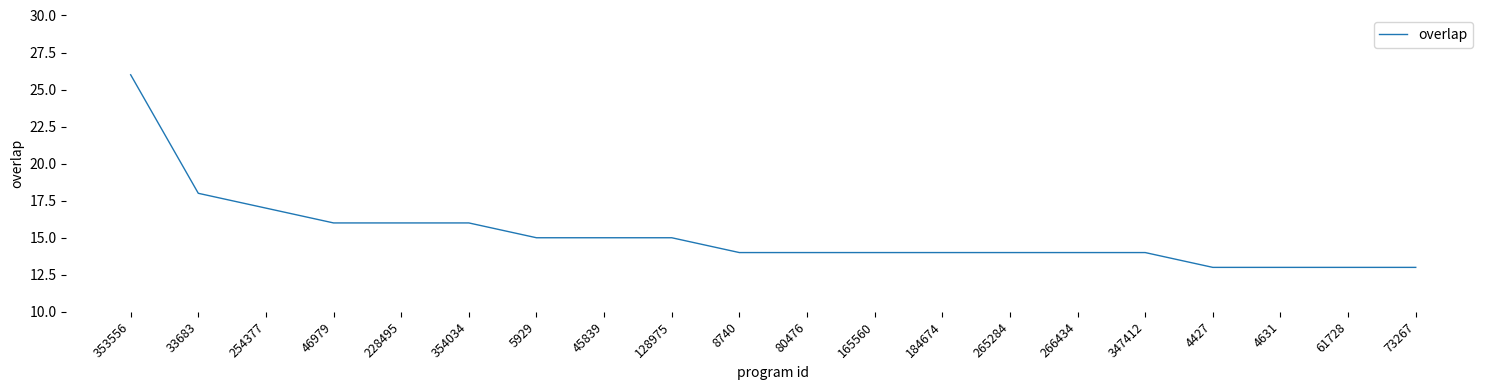

Reading left to right, list all the values displayed in this chart.

353556=26	33683=18	254377=17	46979=16	228495=16	354034=16	5929=15	45839=15	128975=15	8740=14	80476=14	165560=14	184674=14	265284=14	266434=14	347412=14	4427=13	4631=13	61728=13	73267=13